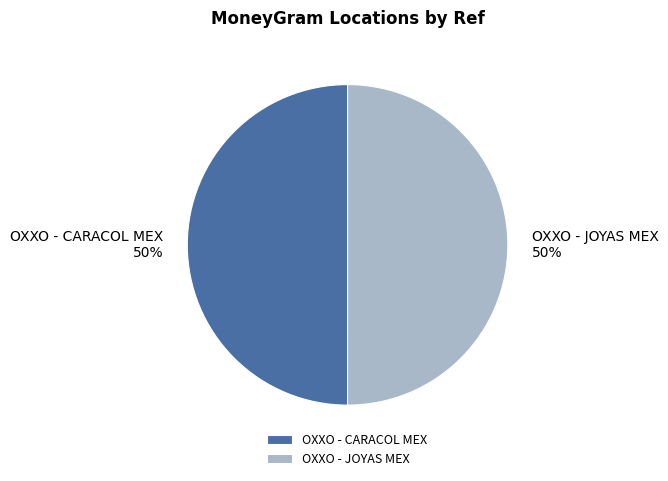

True or false: OXXO - JOYAS MEX accounts for 50% of the total.

True